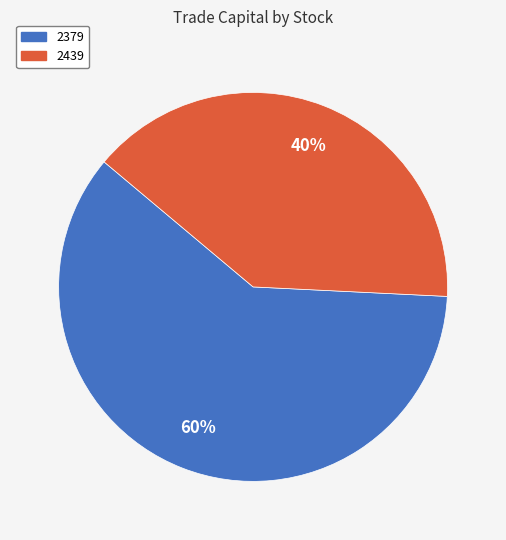

The 2379 slice represents 60% of the pie. True or false?

True